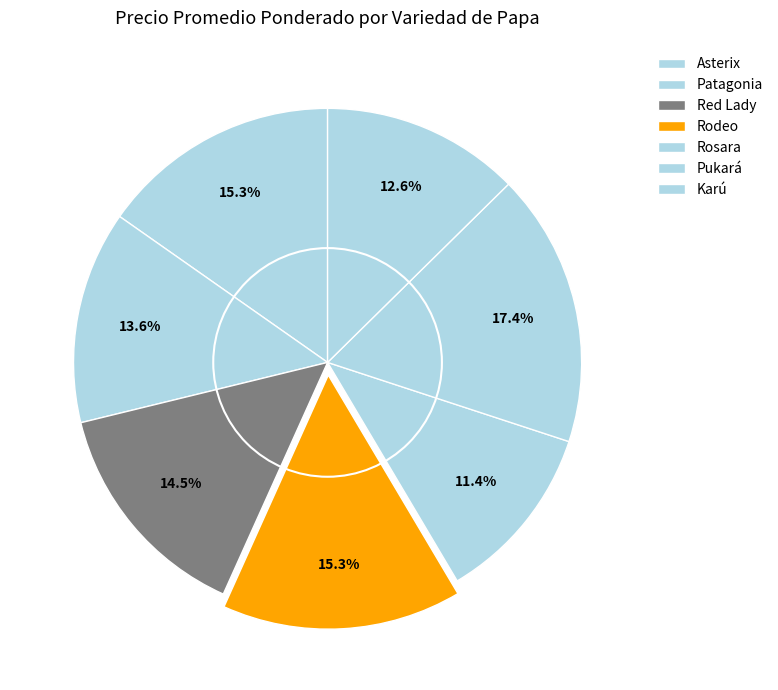

Do Rodeo and Karú together represent more than half of the pie?

No